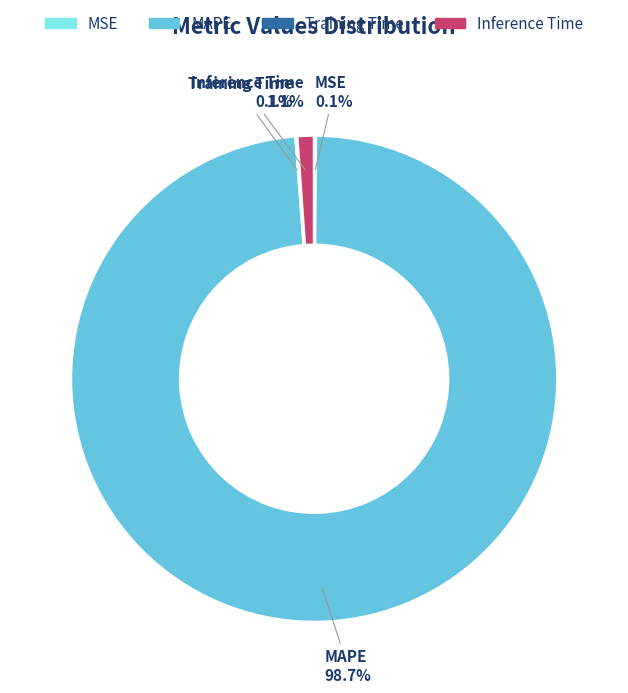

What is the largest slice in the pie chart?

MAPE